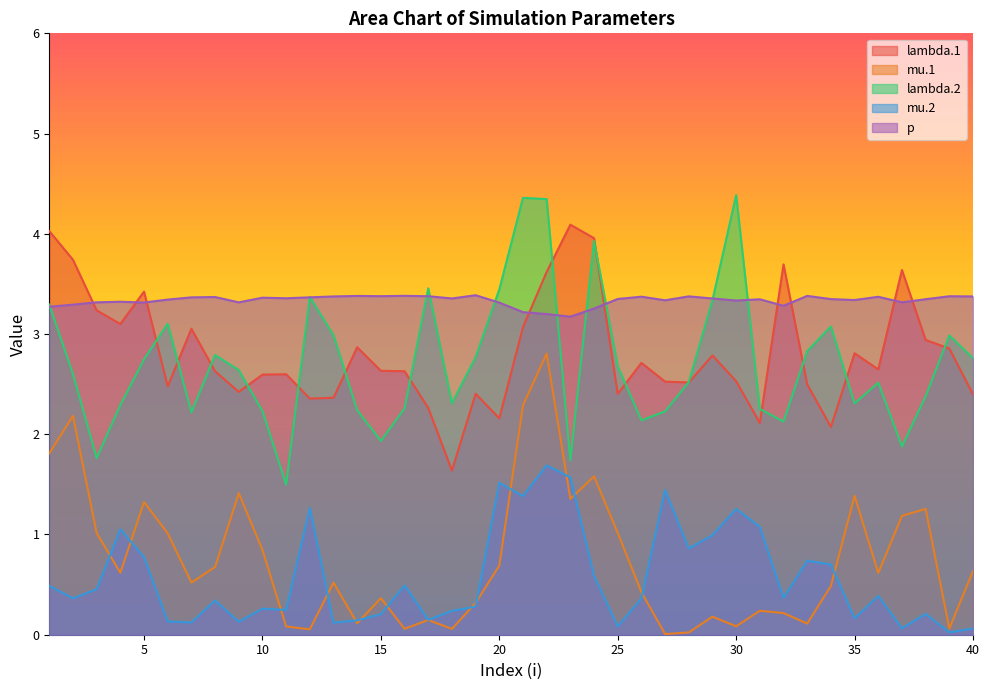

True or false: mu.1 has more than 1 points higher than both neighbors.

True